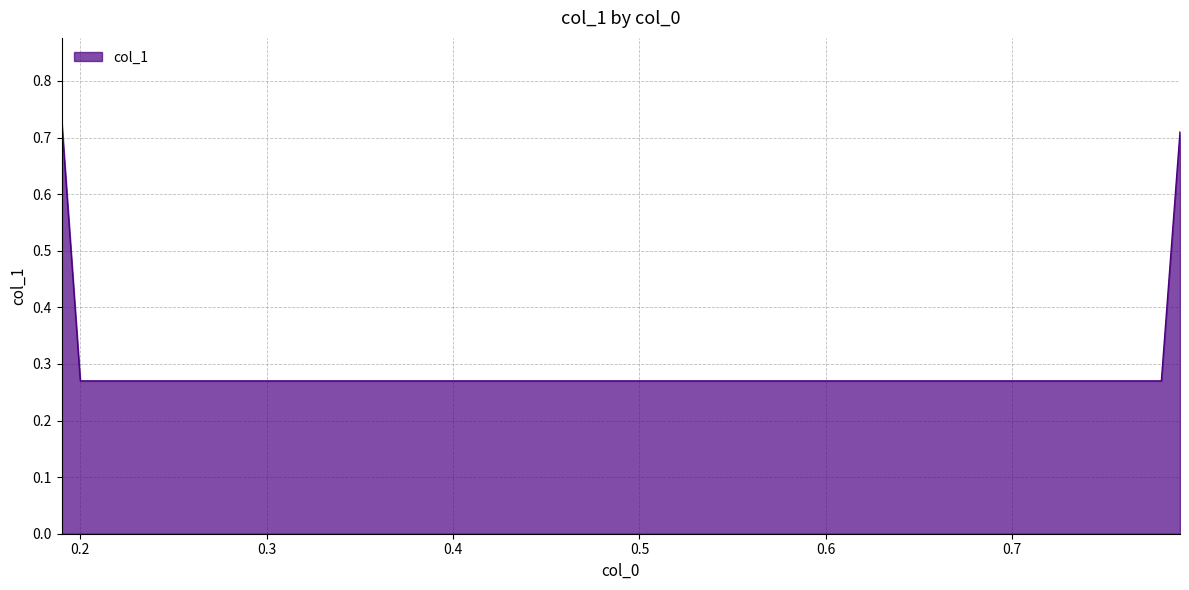

True or false: the data has more than 2 interior local peaks.

False